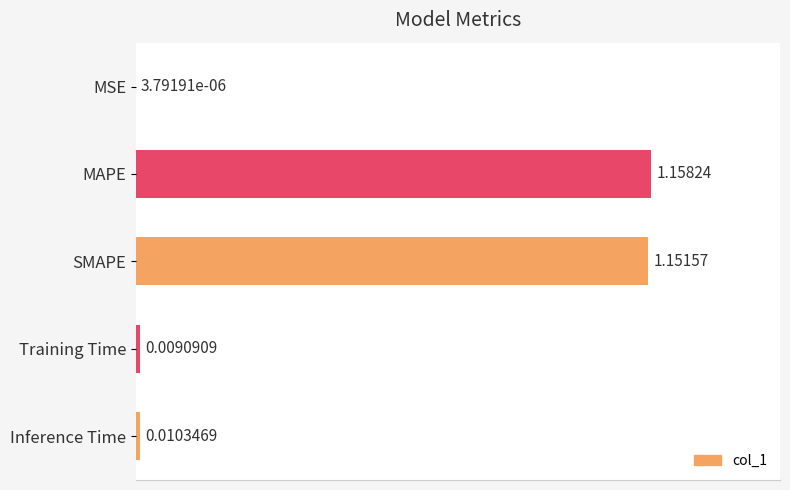

Between MSE and Inference Time, which is larger?

Inference Time